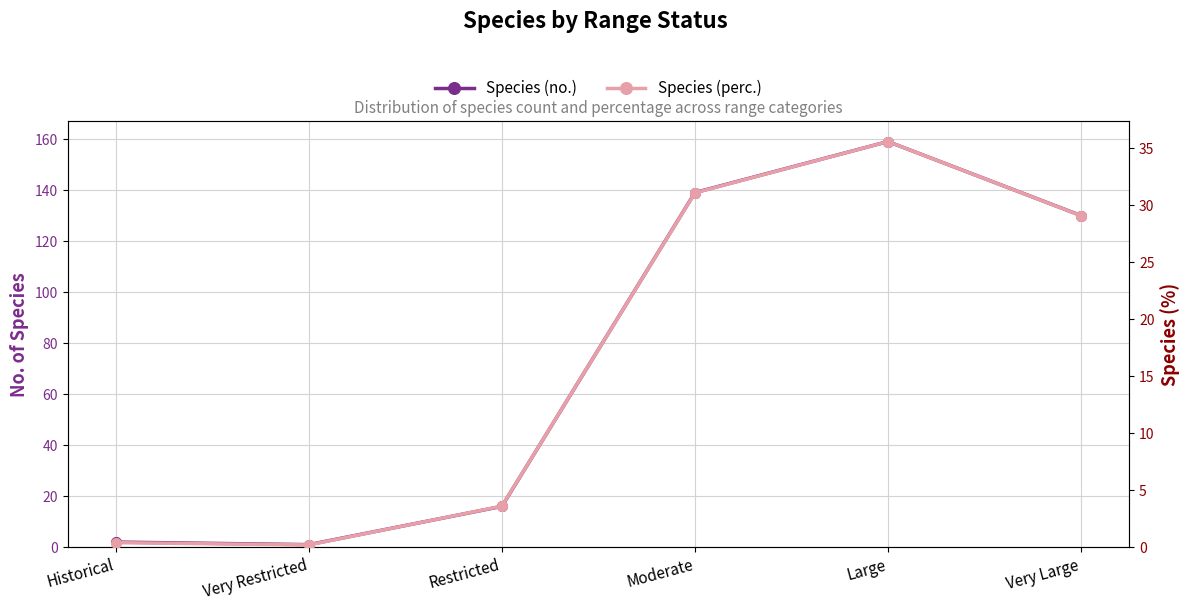

Reading right to left, transcribe all the data shown in this chart.

Species (no.): 130.0	159.0	139.0	16.0	1.0	2.0
Species (perc.): 29.1	35.6	31.1	3.6	0.2	0.4